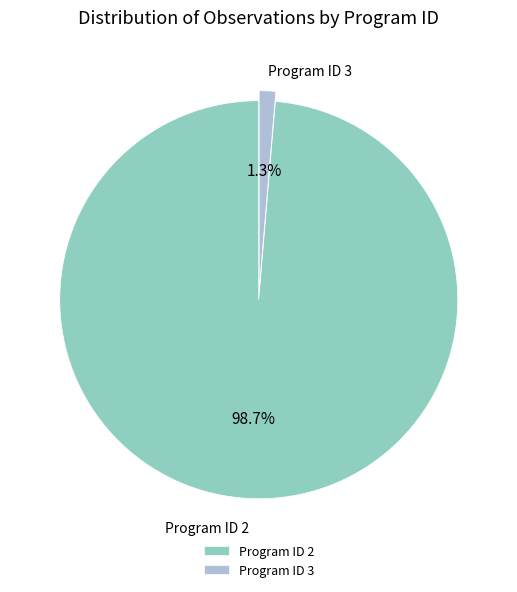

How many slices are in this pie chart?

2